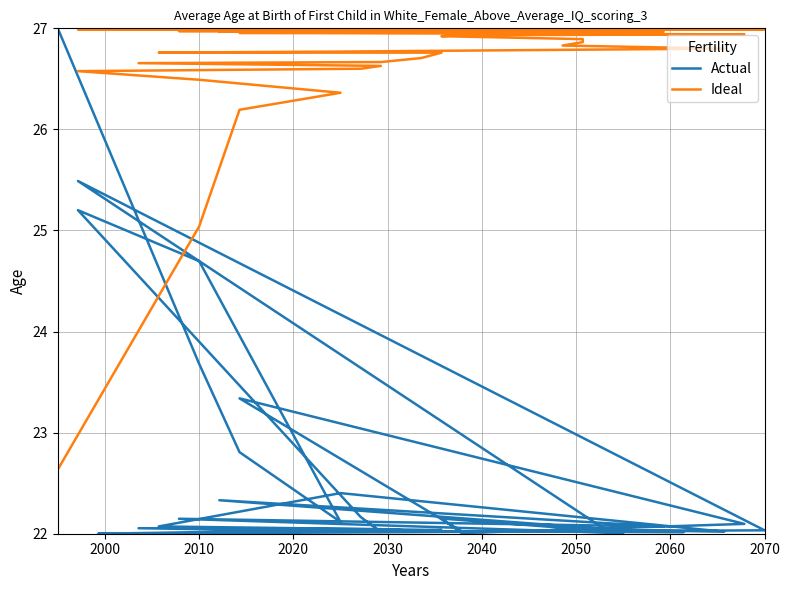

What is the difference between the highest and lowest values at 2020?

3.4